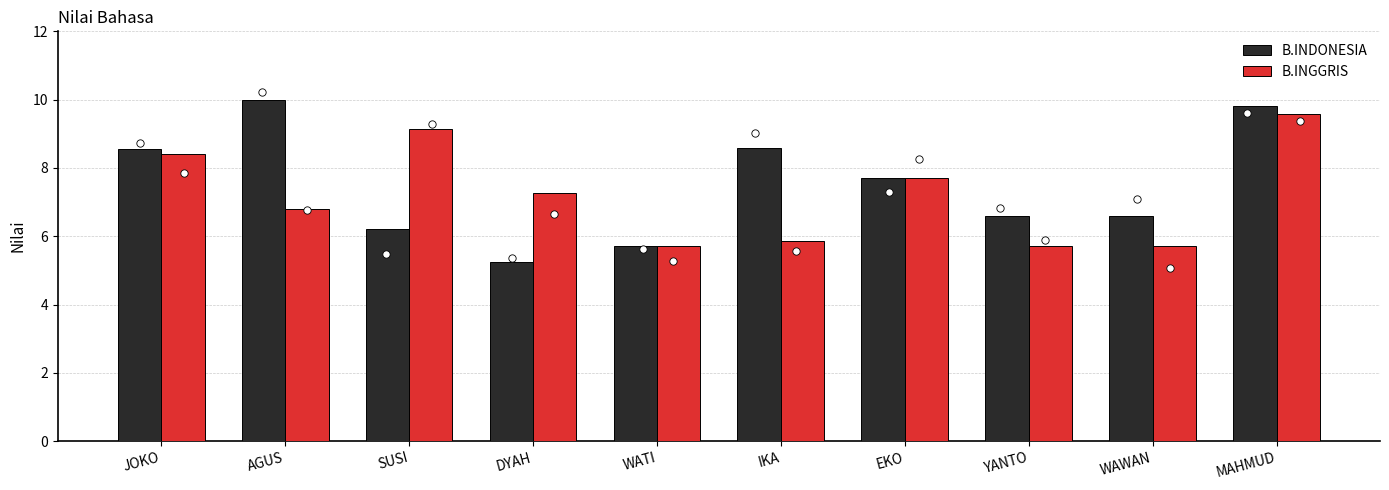

What are all the series names shown in the legend?

B.INDONESIA, B.INGGRIS